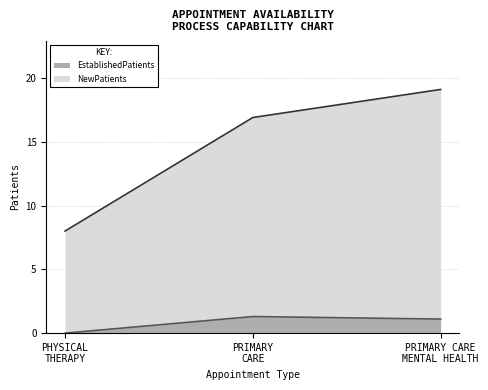

Where does the NewPatients series first go above 16?

PRIMARY CARE